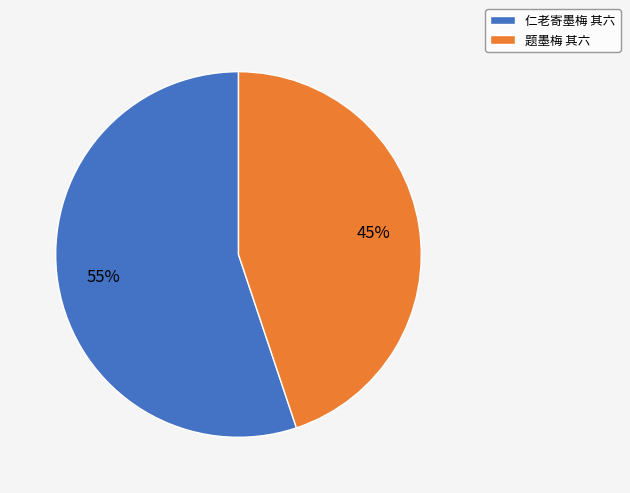

The 题墨梅 其六 slice represents 31% of the pie. True or false?

False